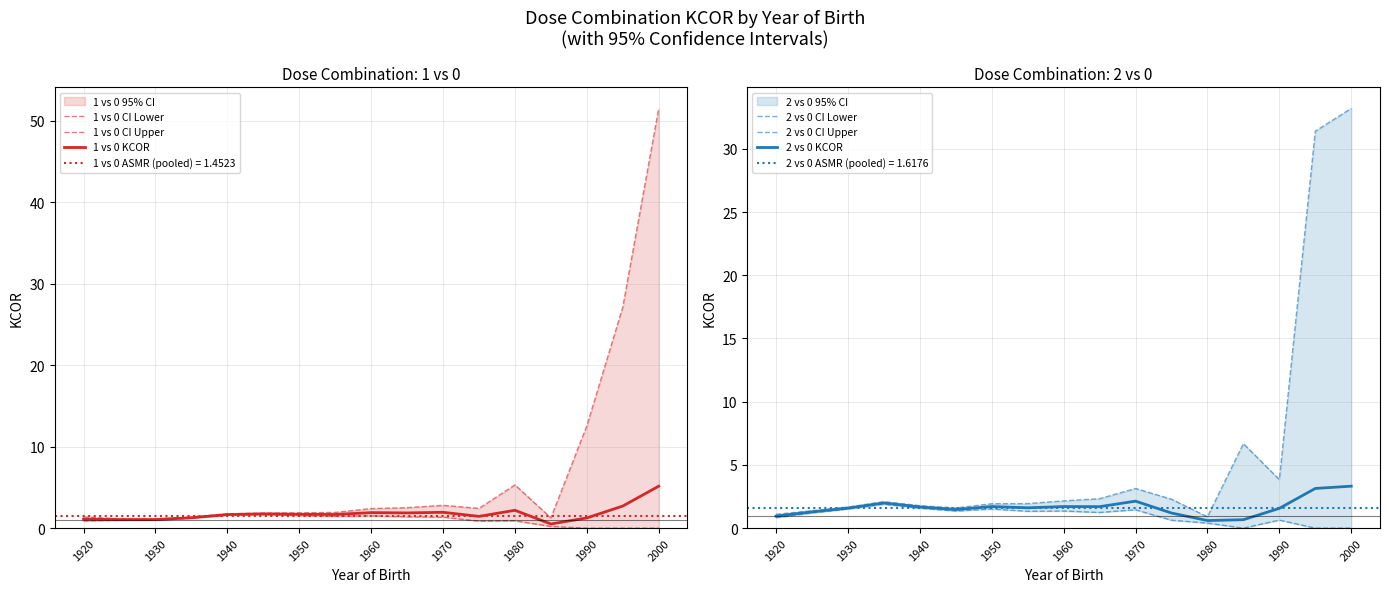

What is the highest value of the 1 vs 0 KCOR series?

5.2